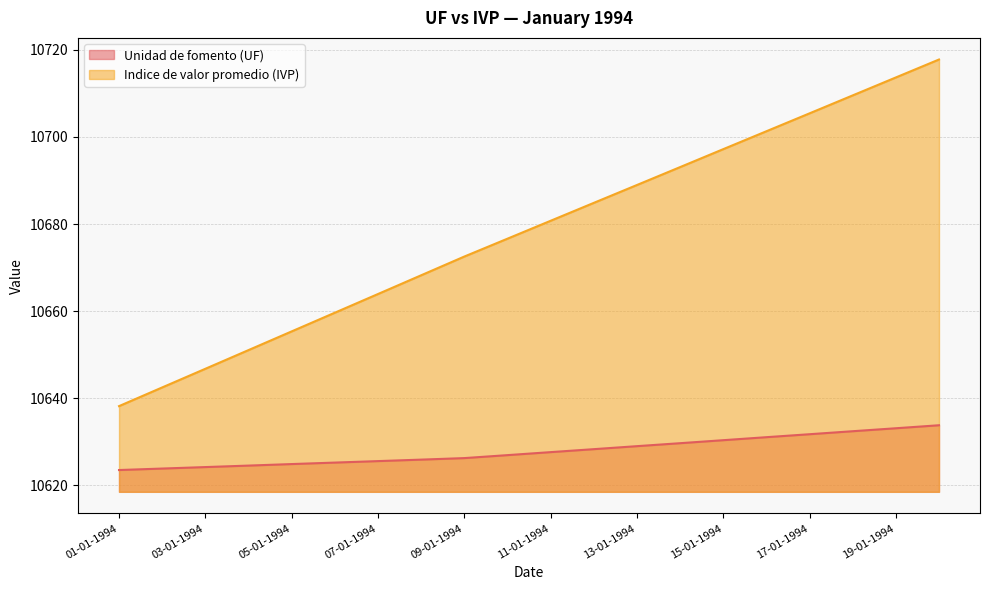

Which series has the widest spread of values?

Indice de valor promedio (IVP)